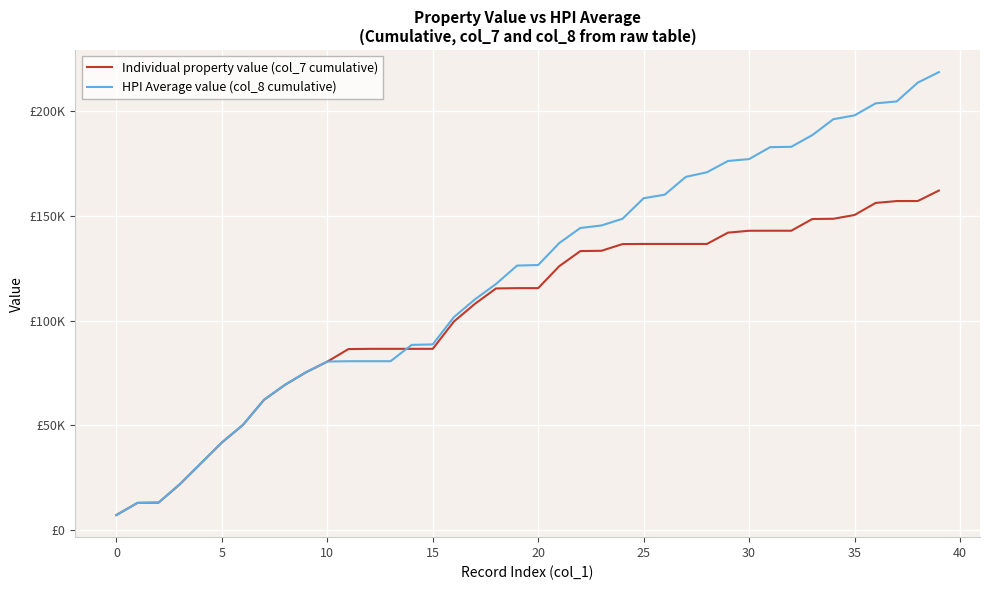

Is this an area chart (filled region under the line)?

No